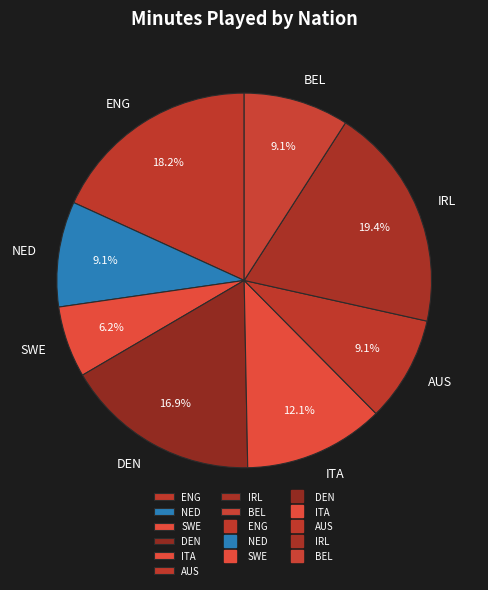

What is the smallest slice in the pie chart?

SWE